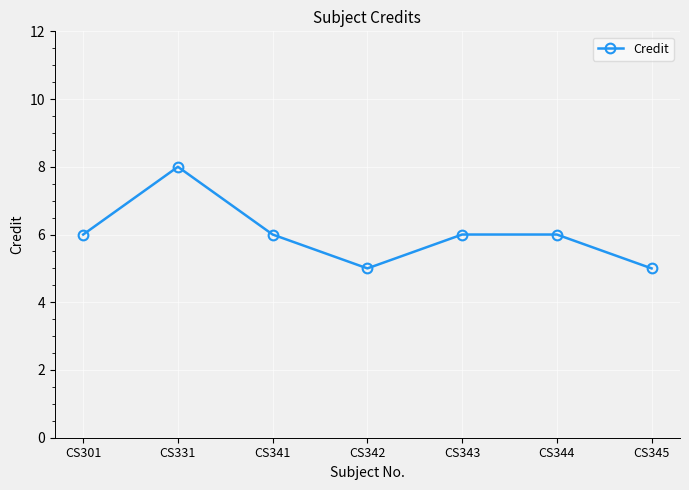

How many points are lower than both their immediate neighbors (excluding endpoints)?

1